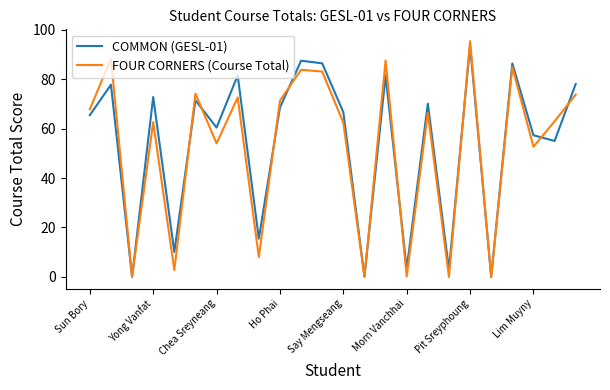

Which series has the widest spread of values?

FOUR CORNERS (Course Total)